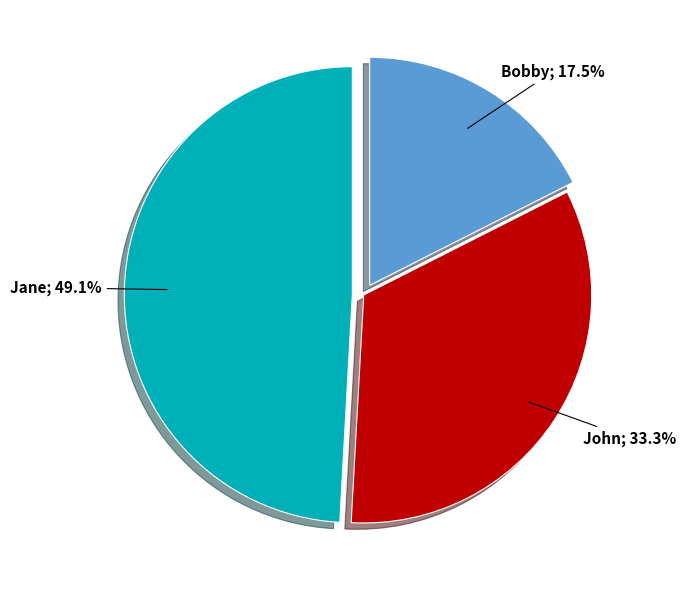

Is there any slice that represents more than half of the pie?

No